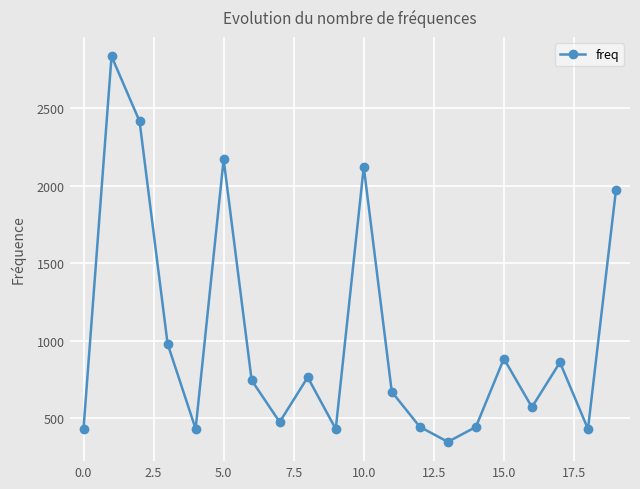

Count the number of categories in the chart.

20